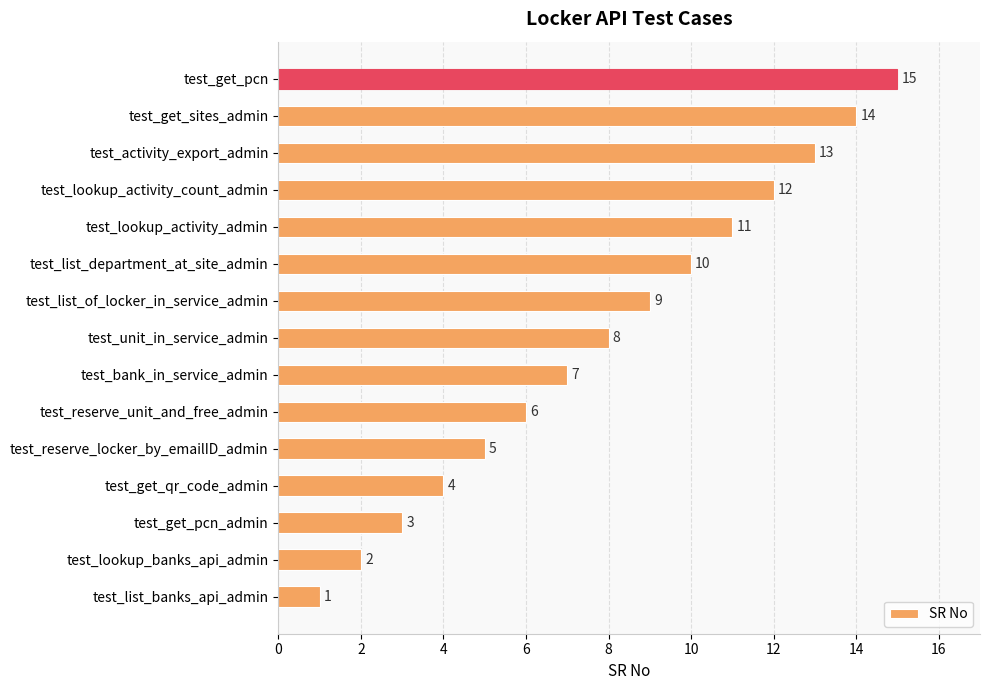

At which category does the chart reach its peak across all series?

test_get_pcn